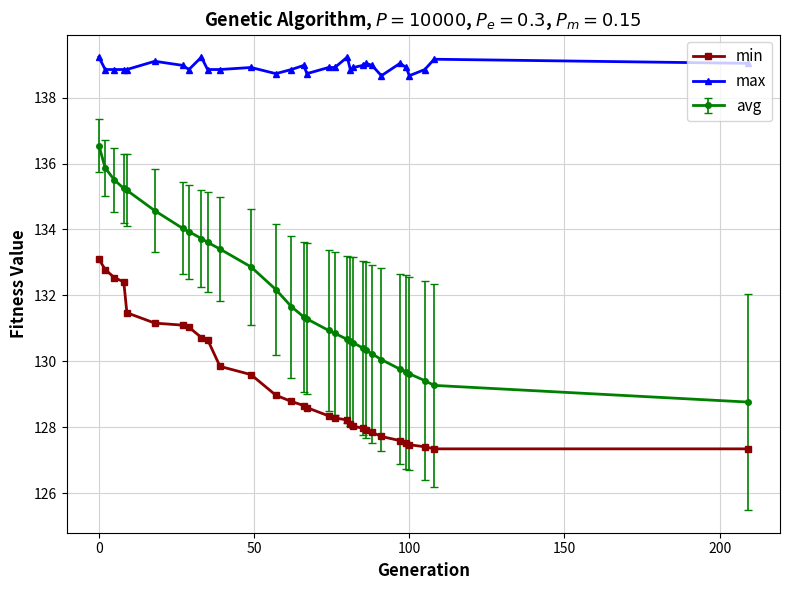

List the series in order of their overall mean, lowest first.

min, avg, max